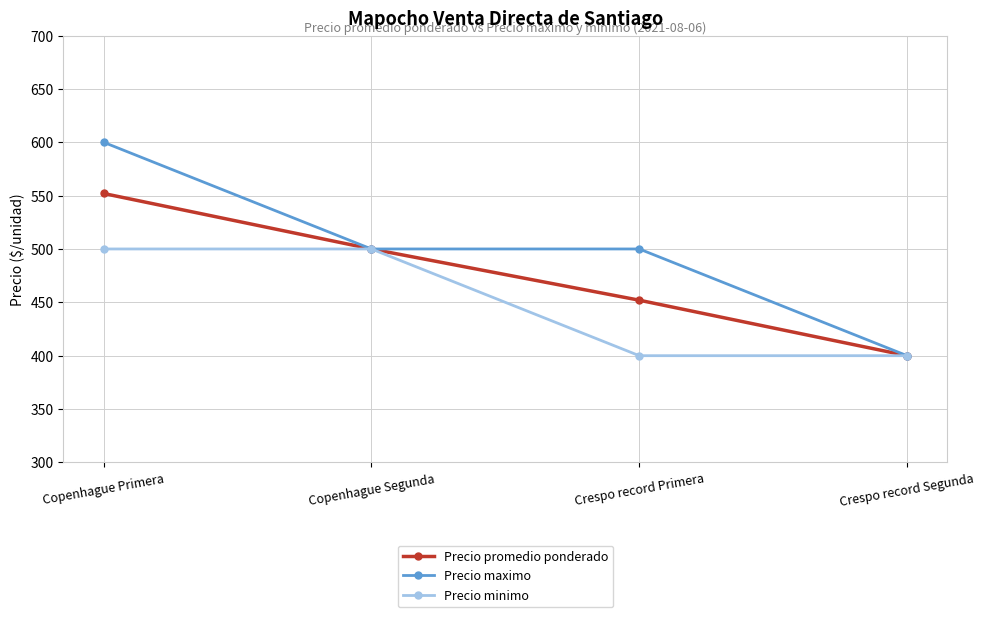

How many lines are shown in the chart?

3